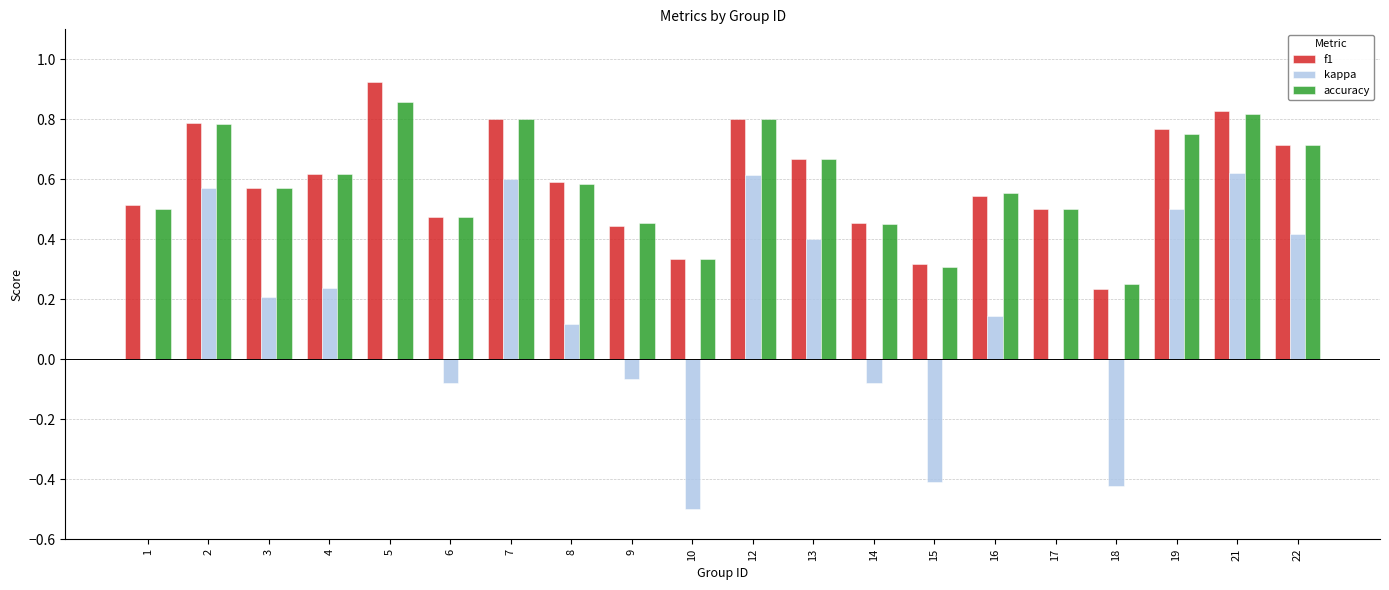

What are all the series names shown in the legend?

f1, kappa, accuracy